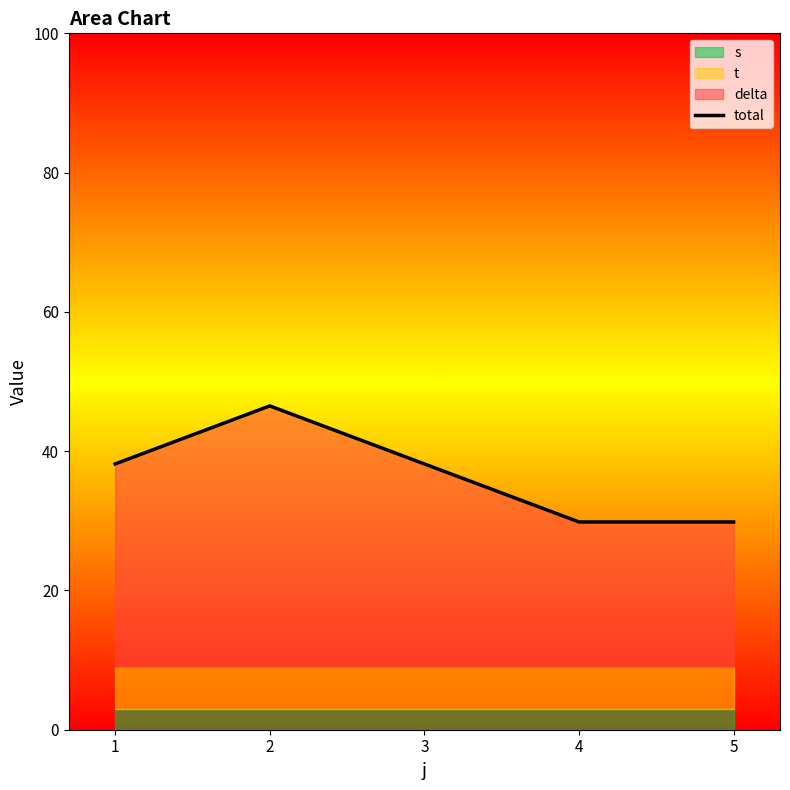

How many interior local peaks (higher than both neighbors) does the data have?

1